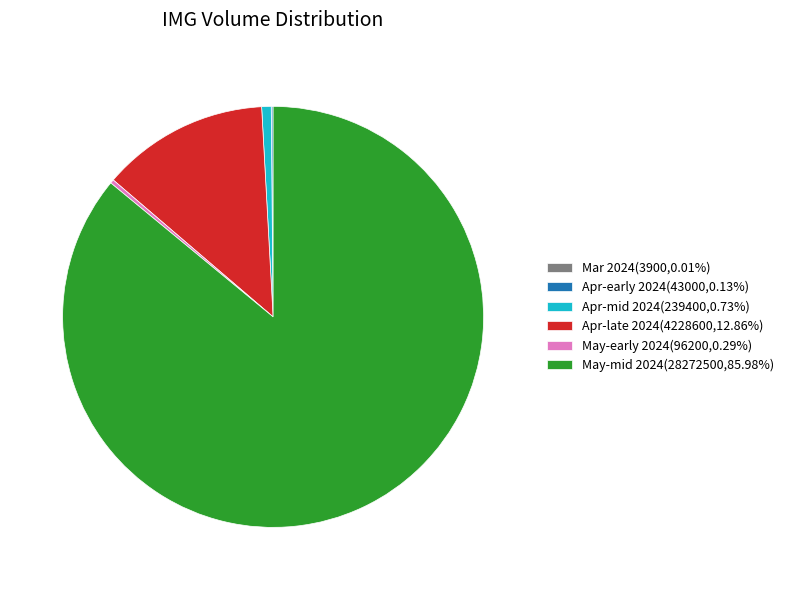

Do Apr-late 2024(4228600,12.86%) and May-early 2024(96200,0.29%) together represent more than half of the pie?

No